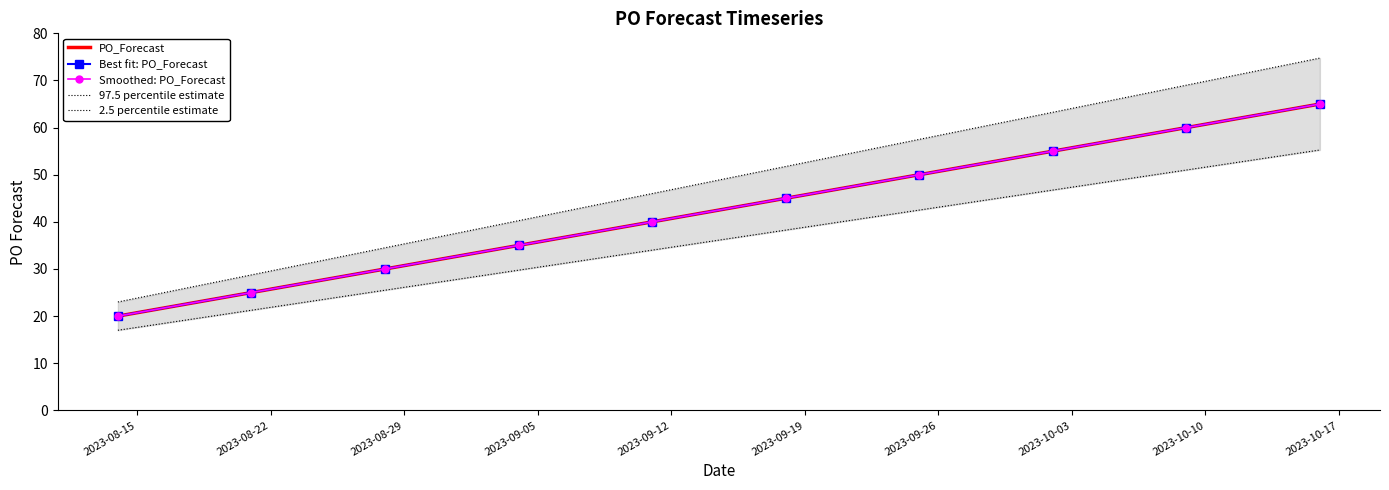

At which label is Best fit: PO_Forecast closest to 42?

2023-09-12